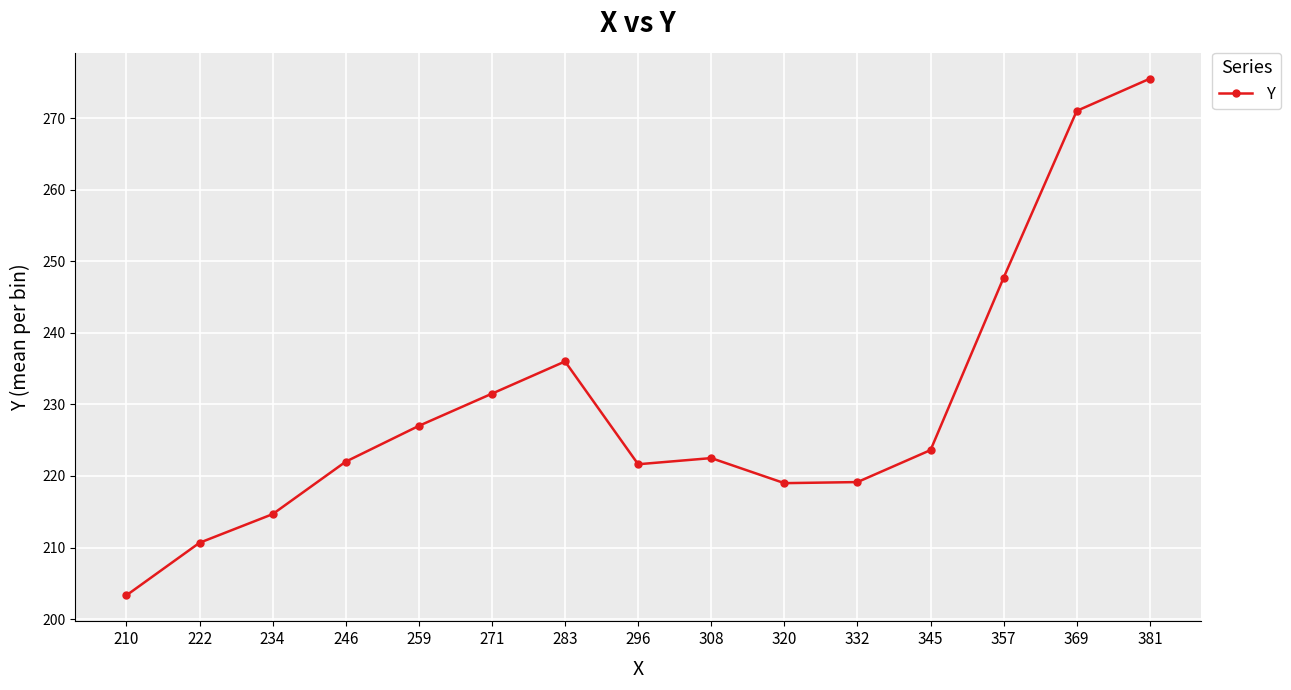

The chart shows a value of 99.4 at 283. True or false?

False